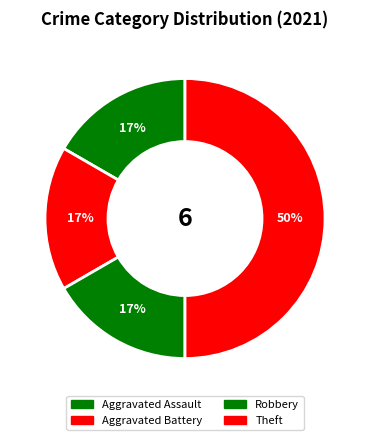

The Robbery slice represents 17% of the pie. True or false?

True